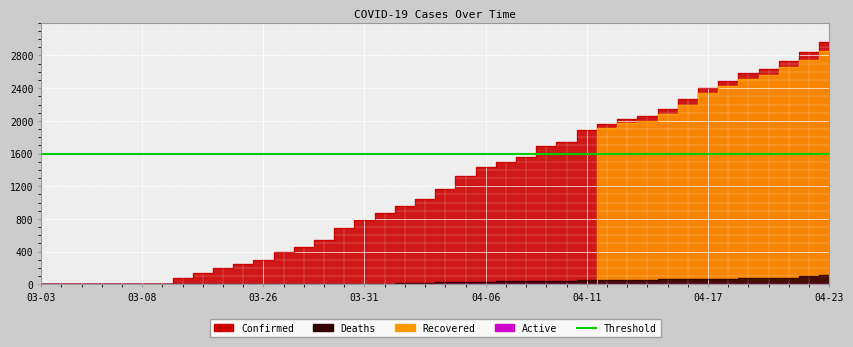

Which series has the largest total across all categories?

Confirmed